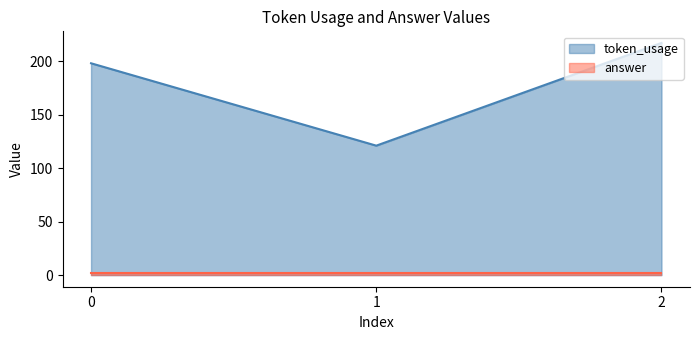

What is the value of the 2nd point from the left?

121